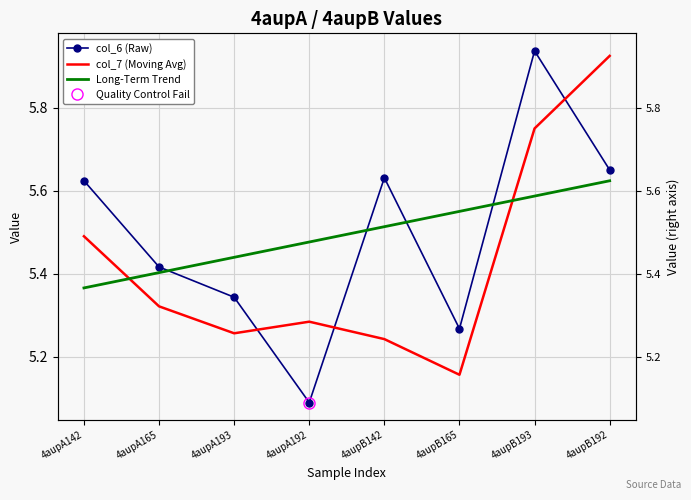

What is the value of the Long-Term Trend point at the 3rd from the left?

5.4